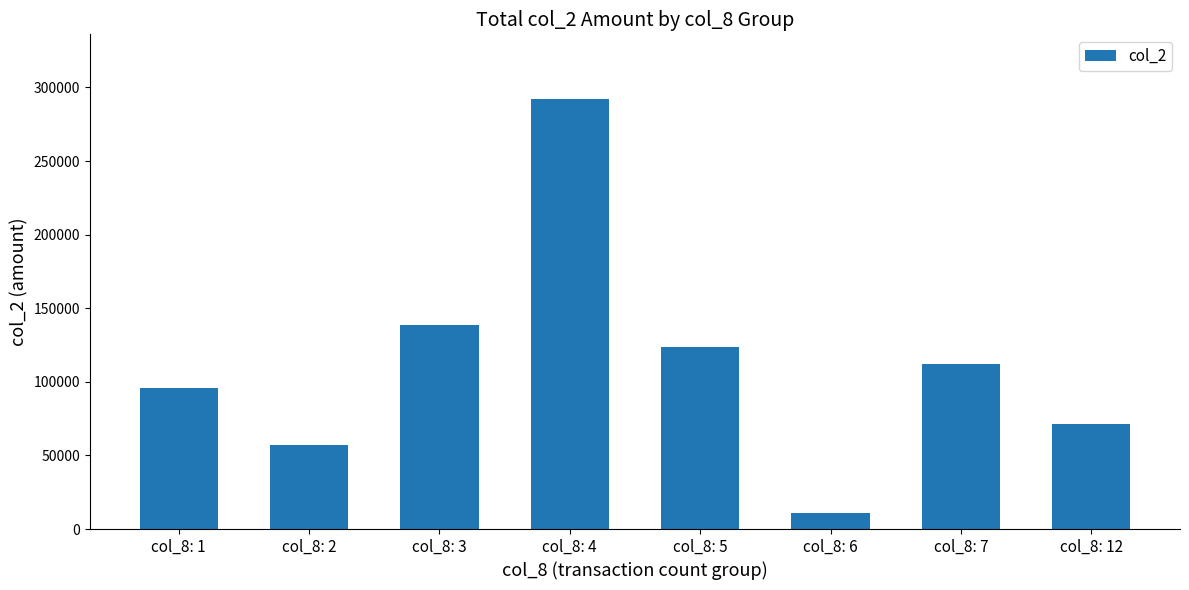

Reading right to left, extract all data points from this chart.

71030	112090	11000	123670	292230	138350	57000	95790